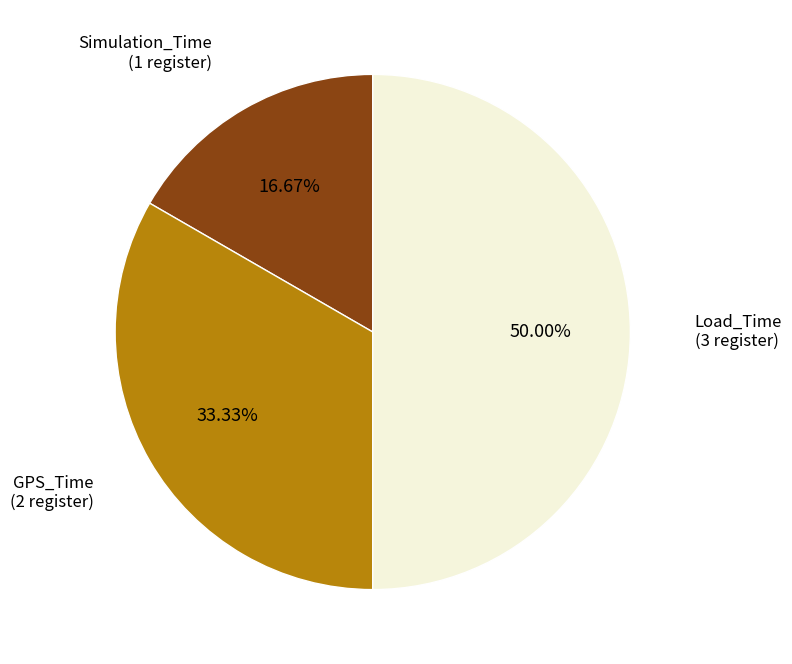

How many segments does this pie chart have?

3